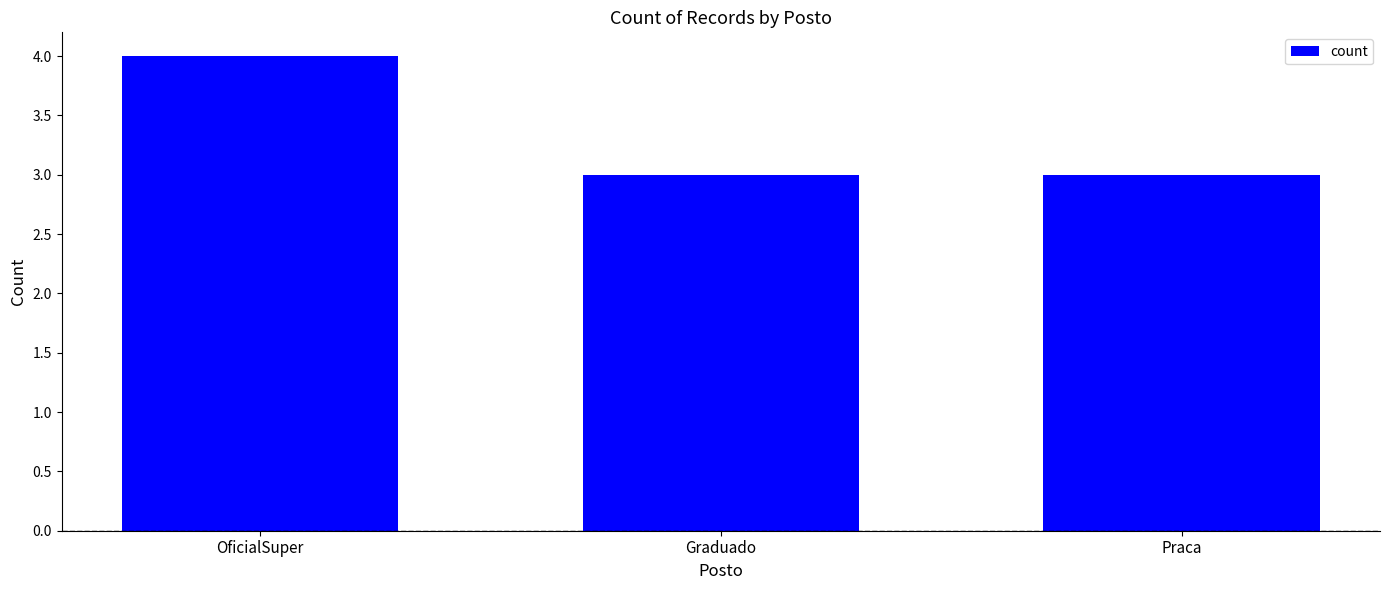

Count the number of data series in this chart.

1